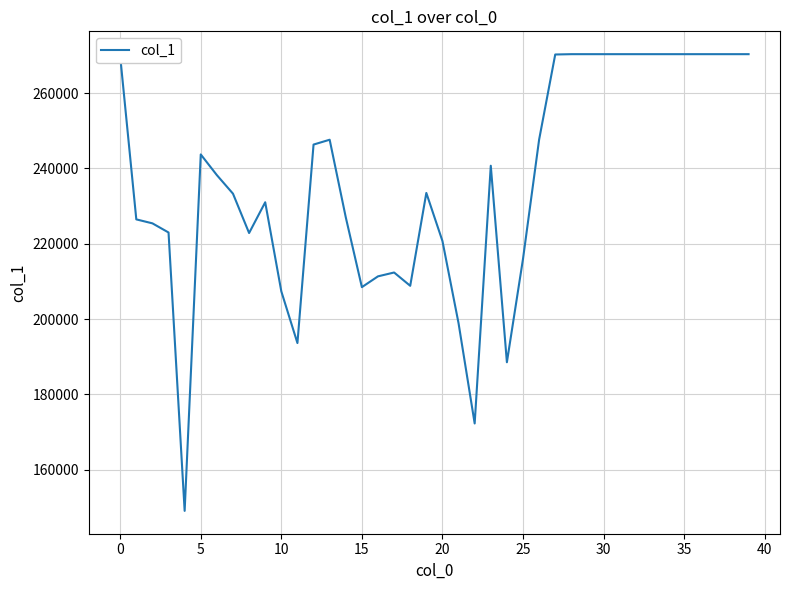

What is the greatest value displayed?

270359